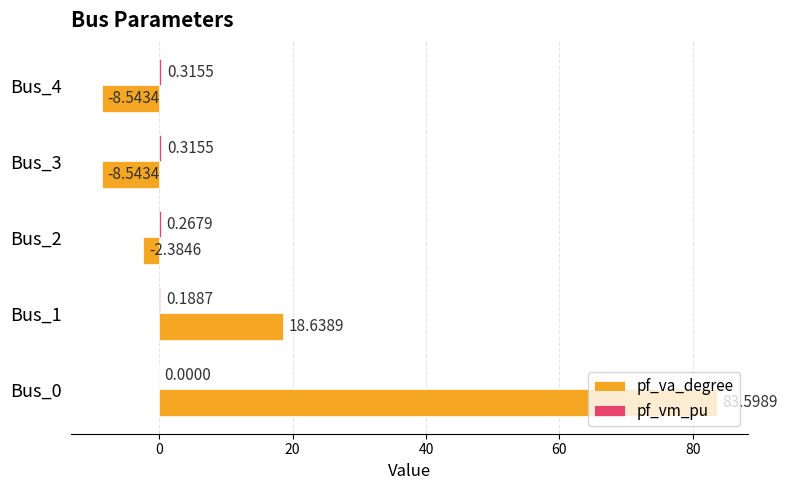

Which series has the largest total across all categories?

pf_va_degree